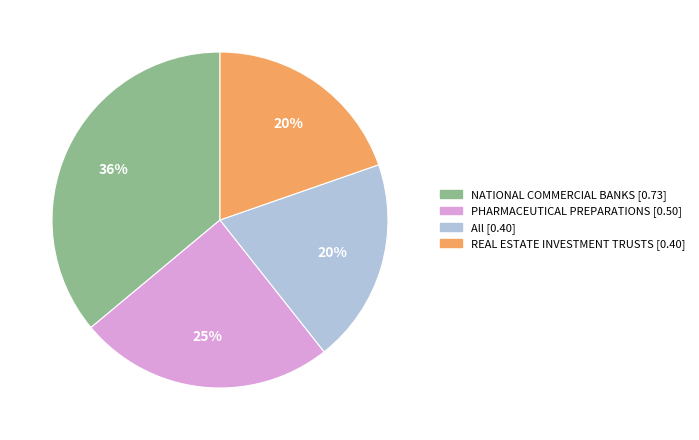

Which category has the biggest portion of the pie?

NATIONAL COMMERCIAL BANKS